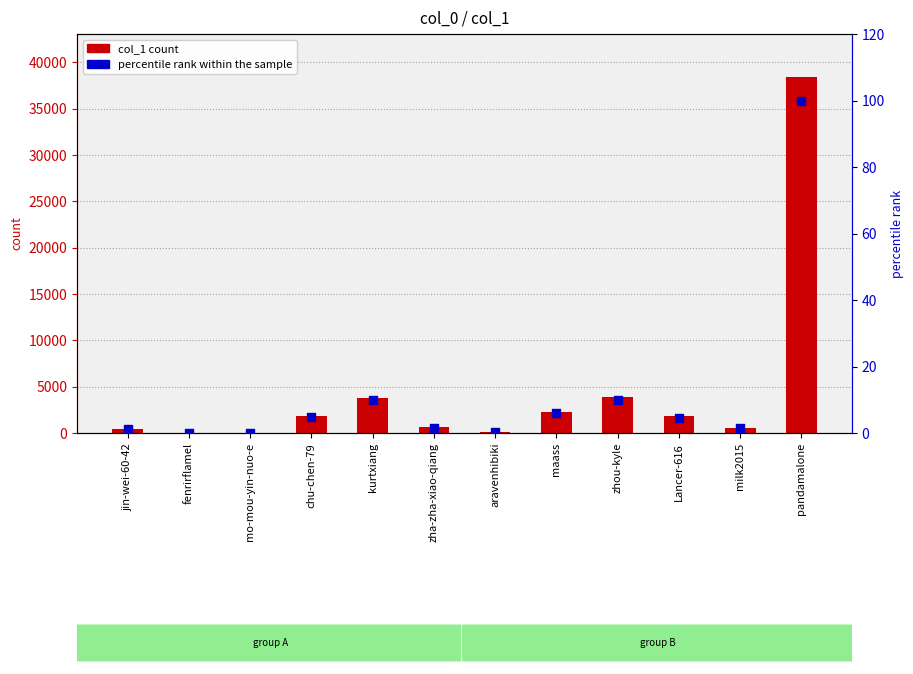

Which series reaches the minimum Y coordinate?

percentile rank within the sample